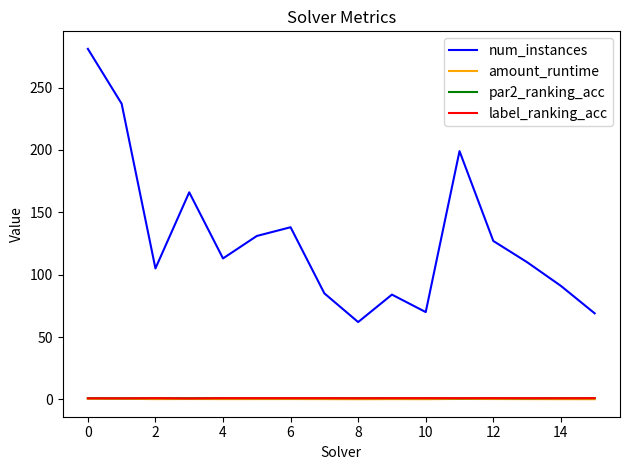

Which series has the widest spread of values?

num_instances